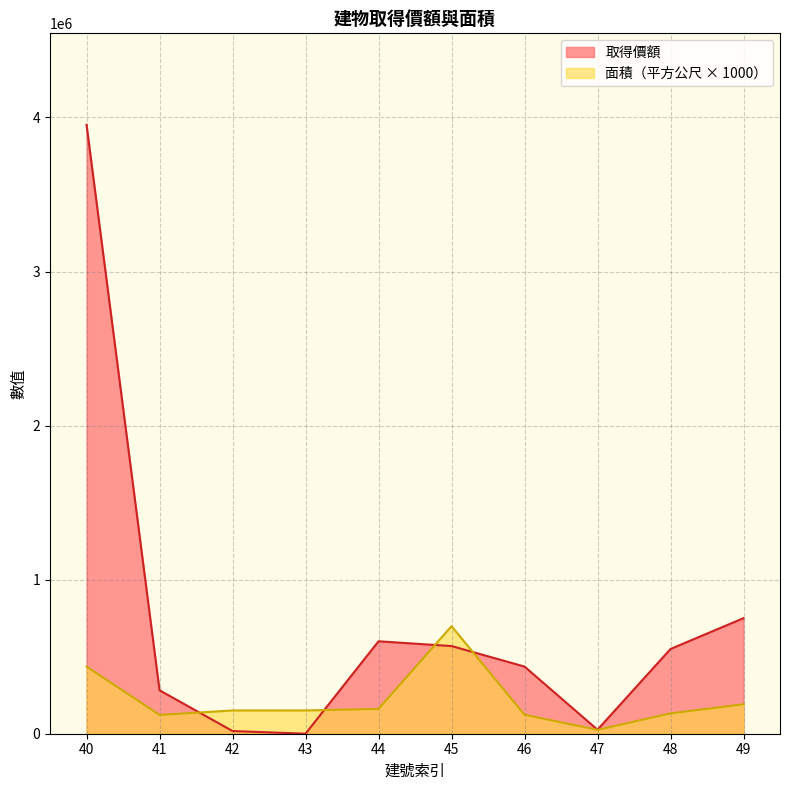

Which series has the largest total across all categories?

取得價額